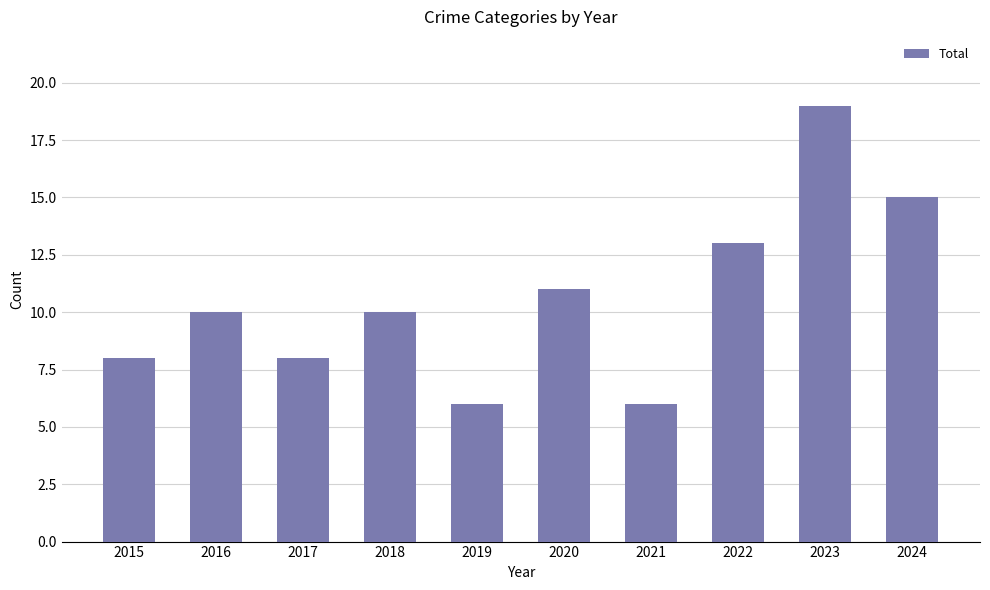

What is the approximate value at 2017?

8